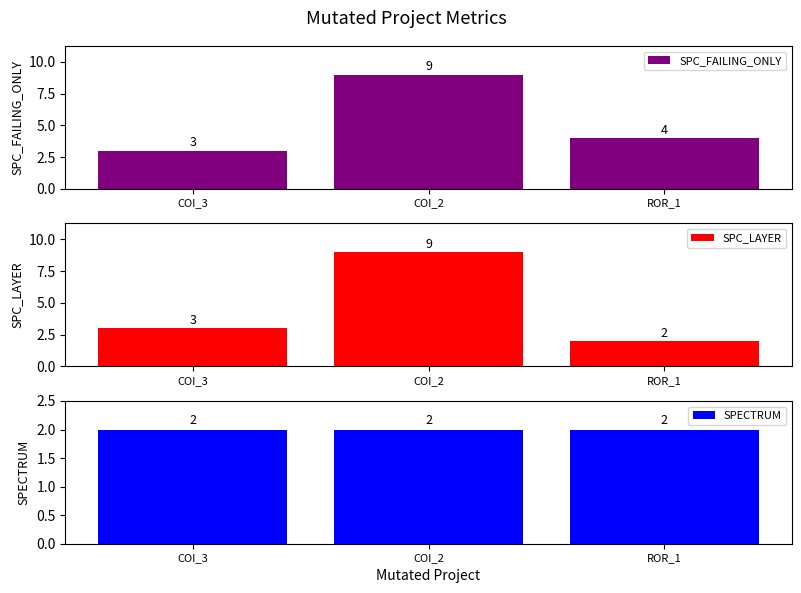

Are the bars horizontal?

No